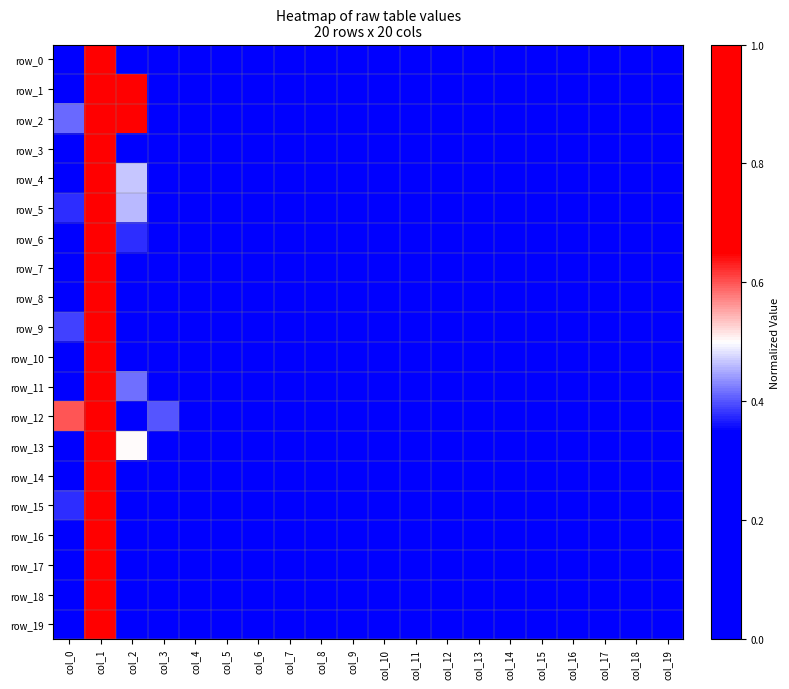

Is the value of row_4 at col_7 greater than the value of row_2 at col_18?

No